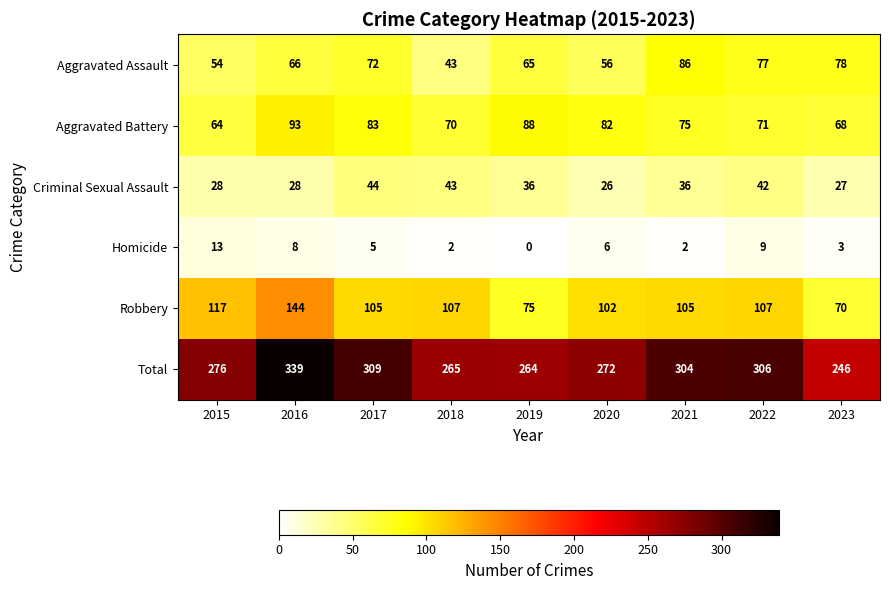

At which category is the sum across all series the highest?

2016